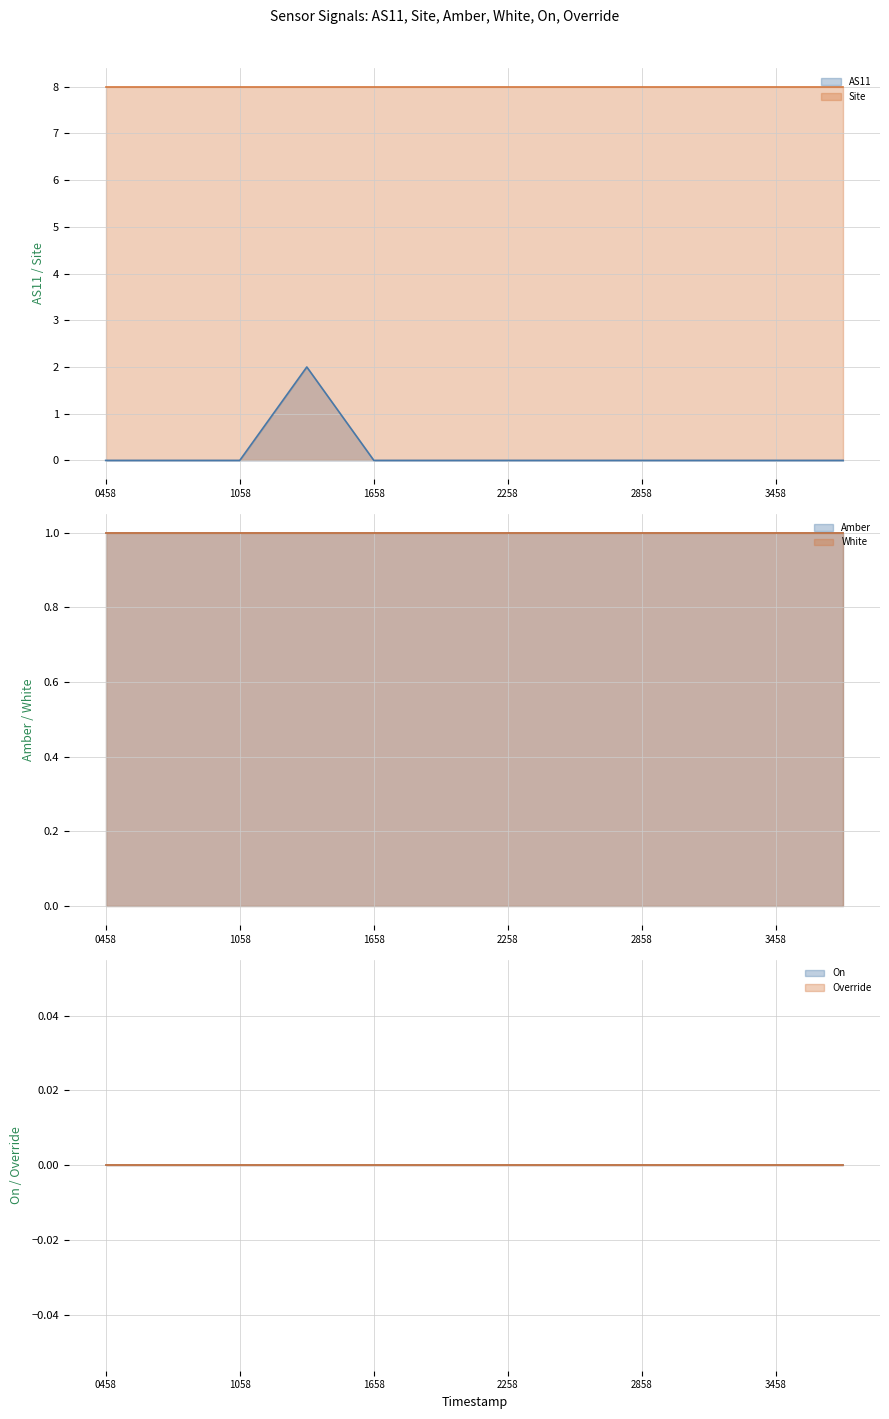

The value of White at 1698802858 is 0. True or false?

False